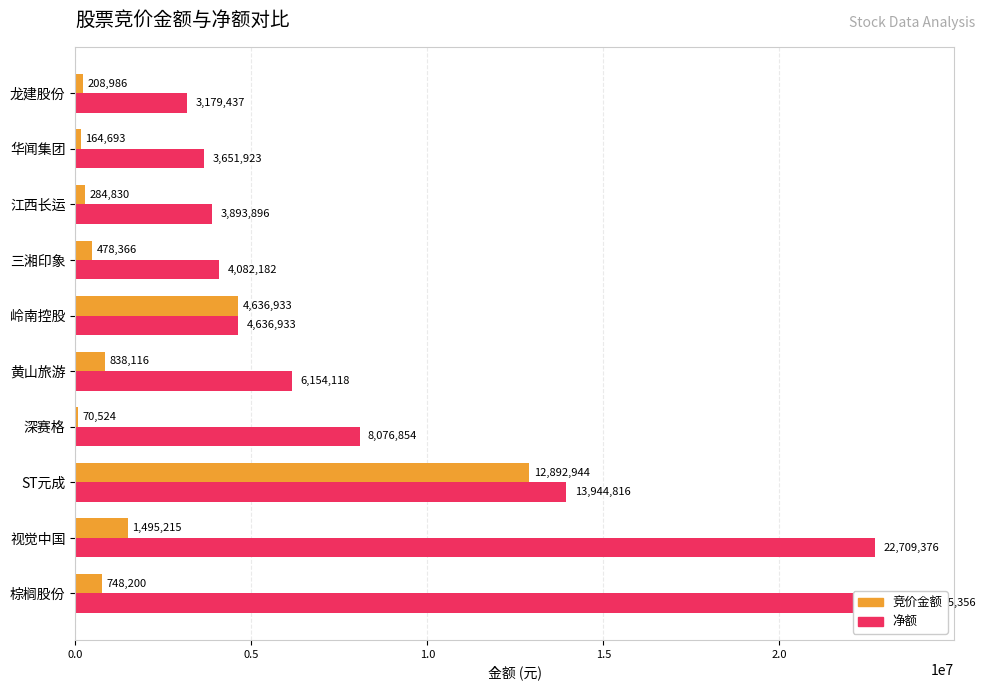

What is the sum of all 竞价金额 values?

21818807